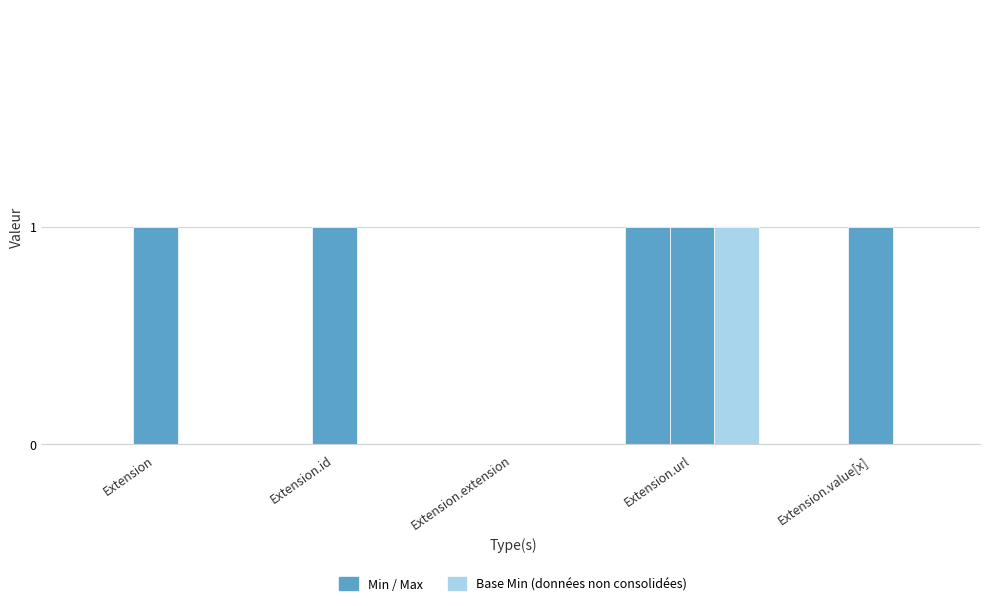

At which category is the sum across all series the highest?

Extension.url